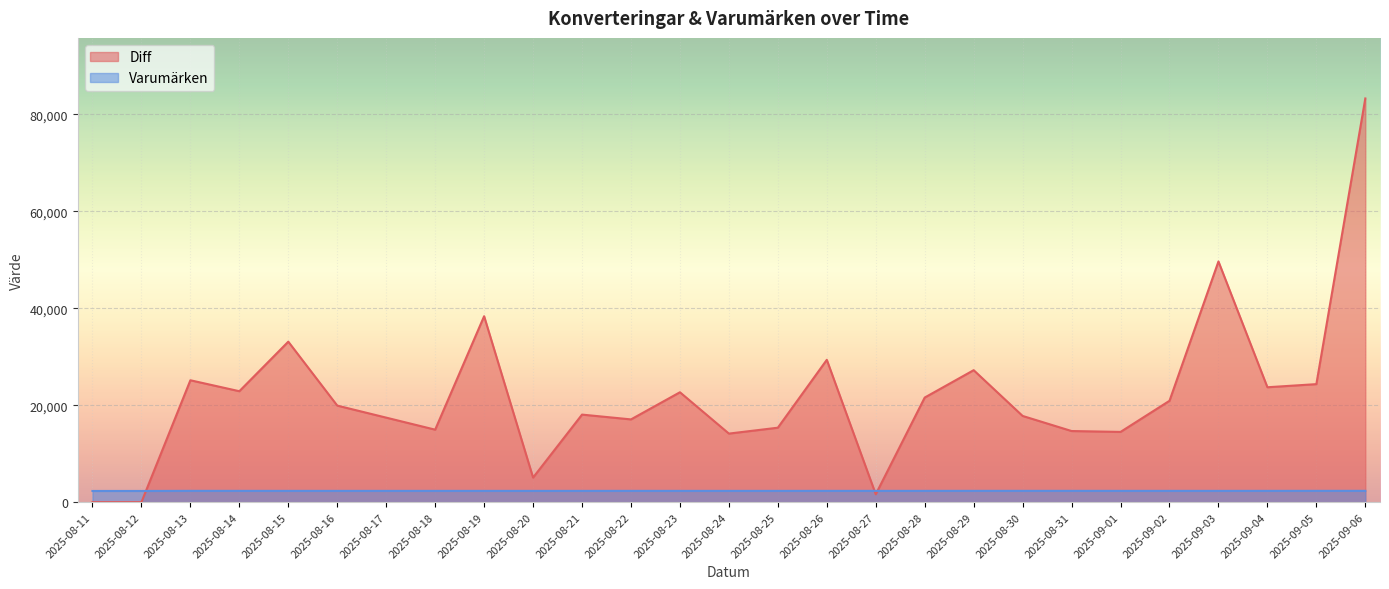

Does the chart display data point markers on the line(s)?

No